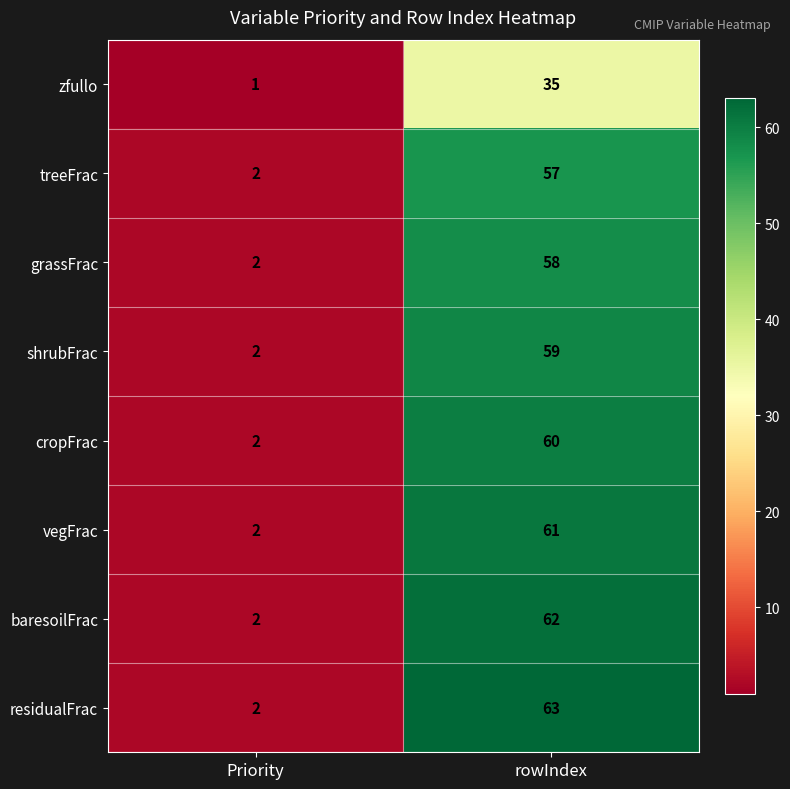

Rank the categories by vegFrac value from lowest to highest.

Priority, rowIndex